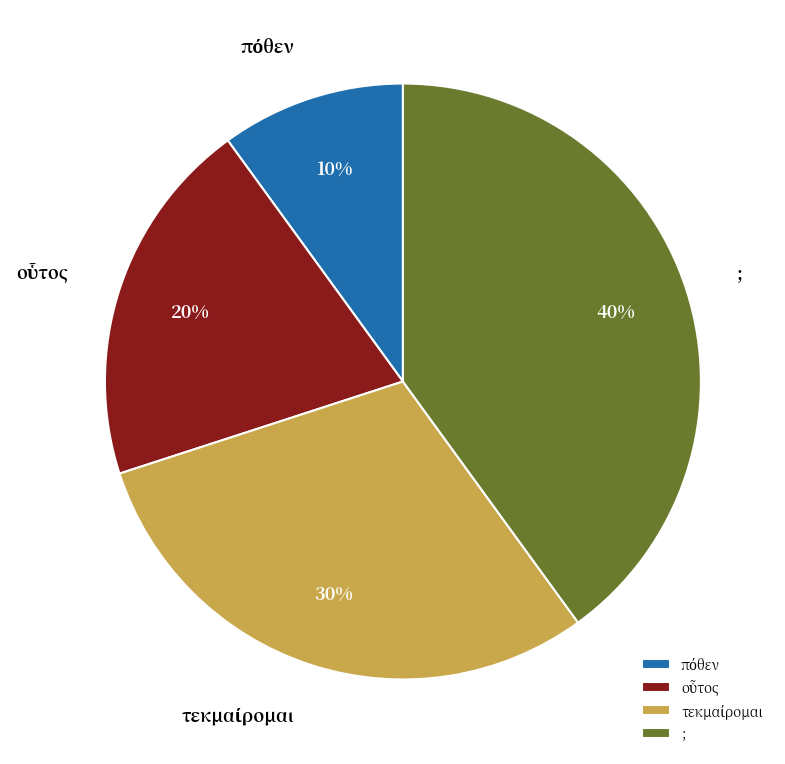

Is there any slice that represents more than half of the pie?

No